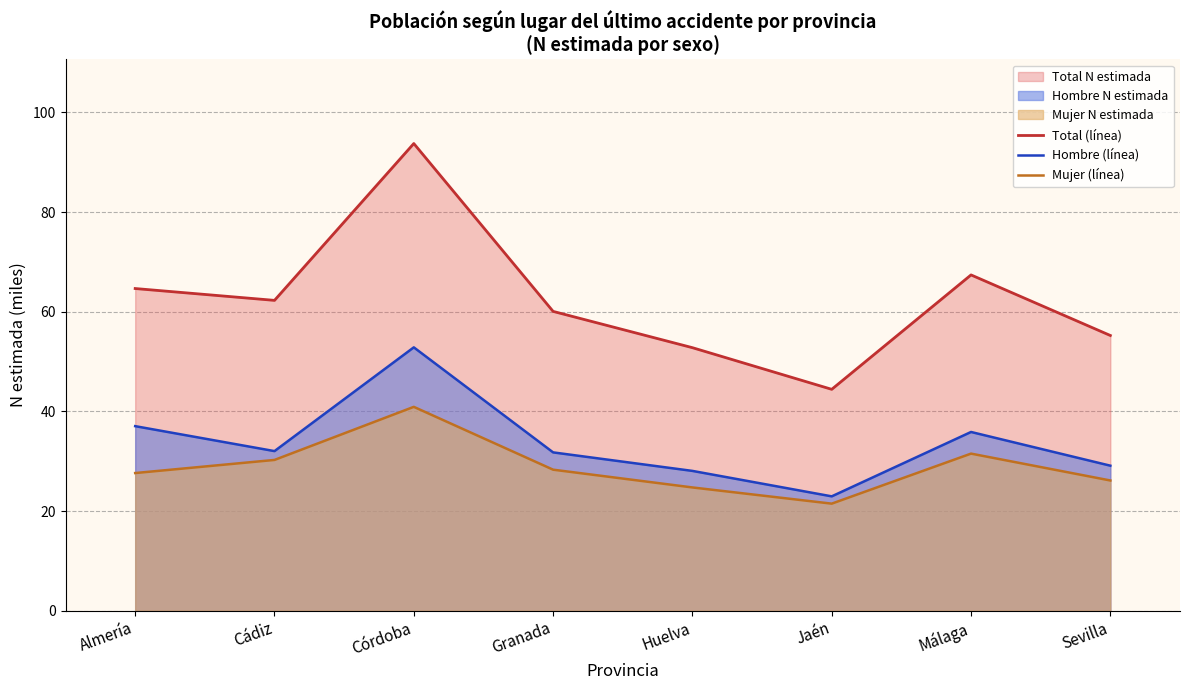

Does the chart have visible grid lines?

Yes